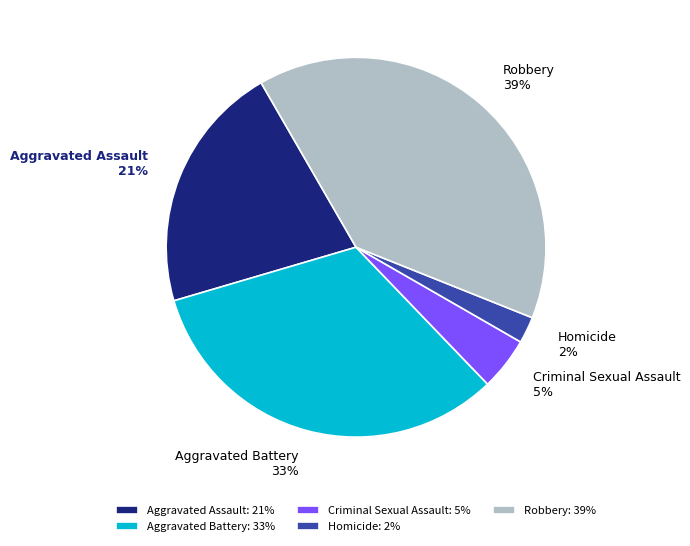

What is the largest slice in the pie chart?

Robbery